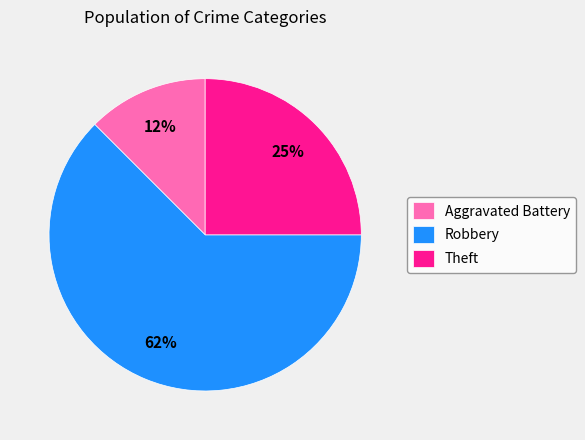

To the nearest percent, what portion does Theft represent?

25%